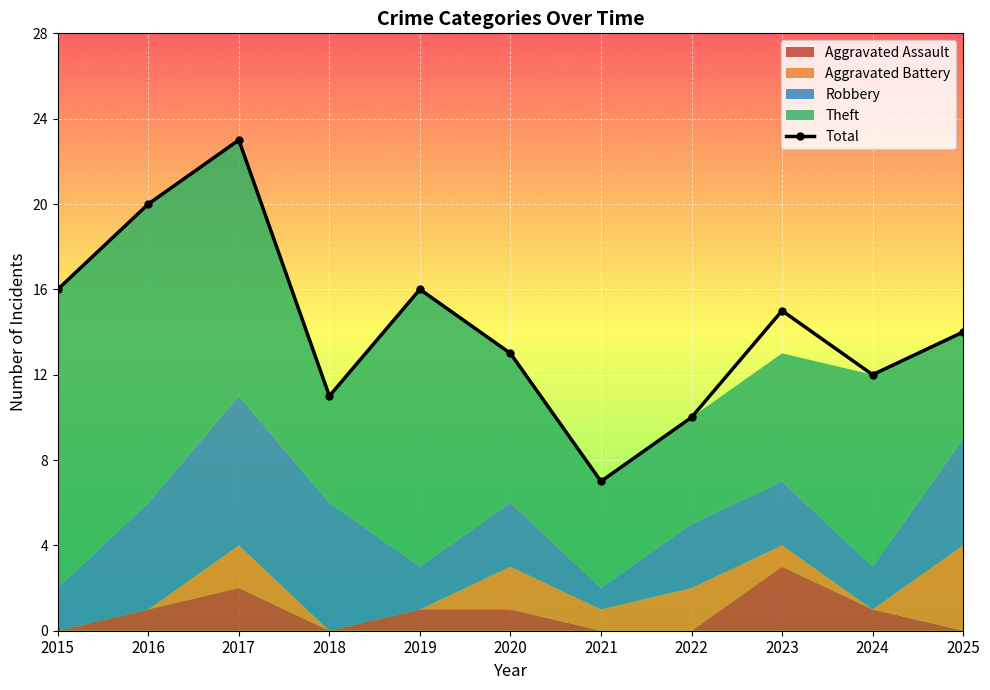

At which category does the data reach its first local peak?

2017